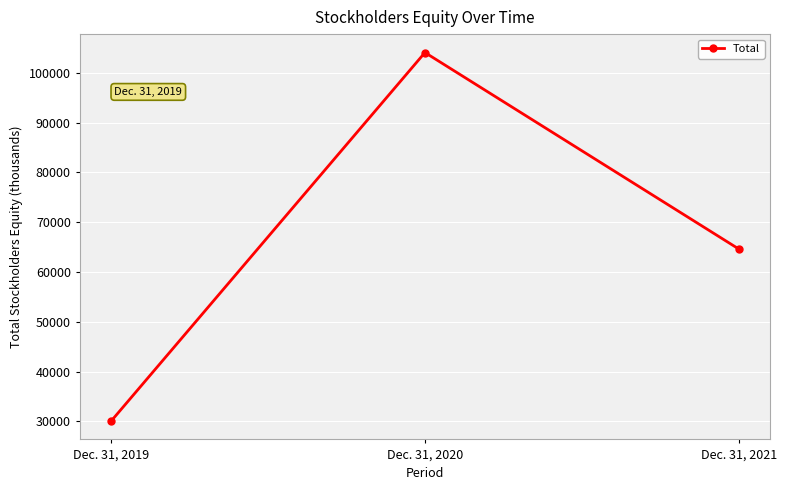

Reading left to right, what are all the values shown in this chart?

Dec. 31, 2019=30078	Dec. 31, 2020=104068	Dec. 31, 2021=64629